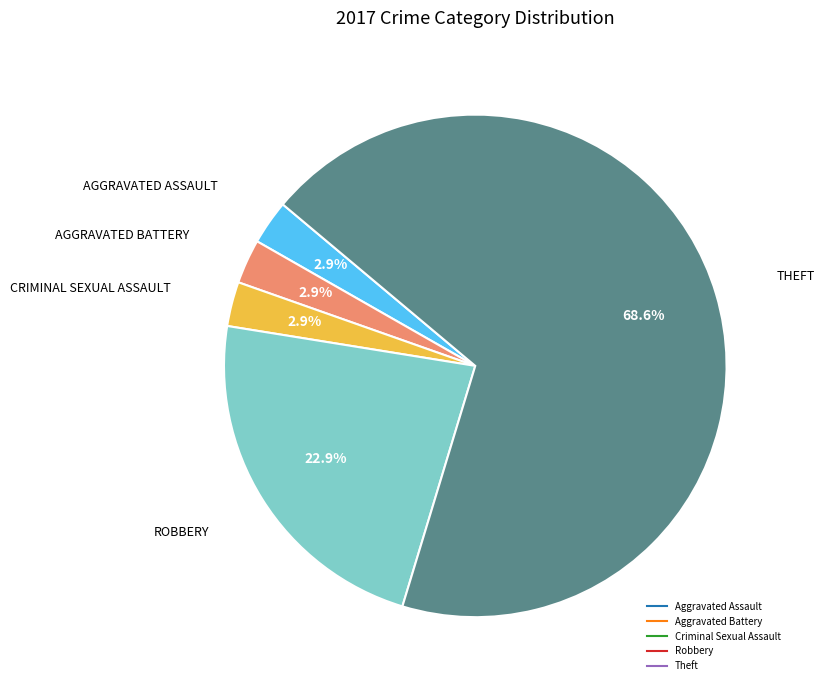

How many slices are in this pie chart?

5